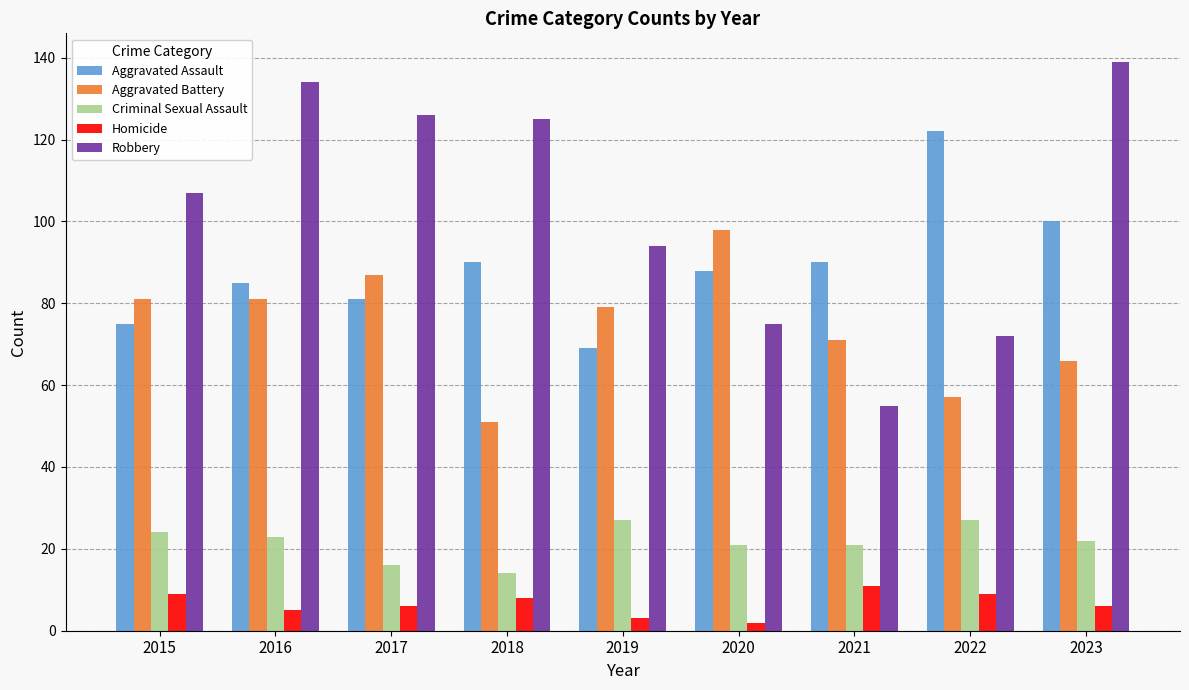

True or false: Robbery has a value of 72 at 2022.

True